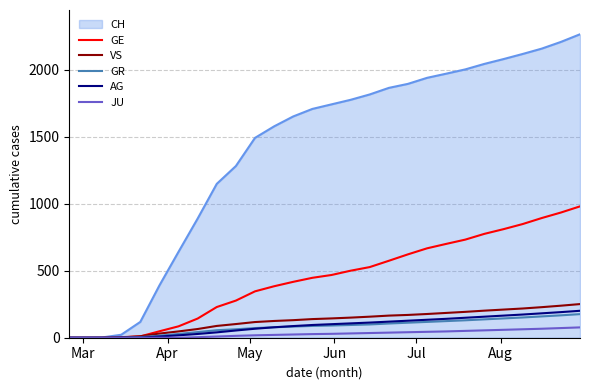

What is the greatest value displayed?

2264